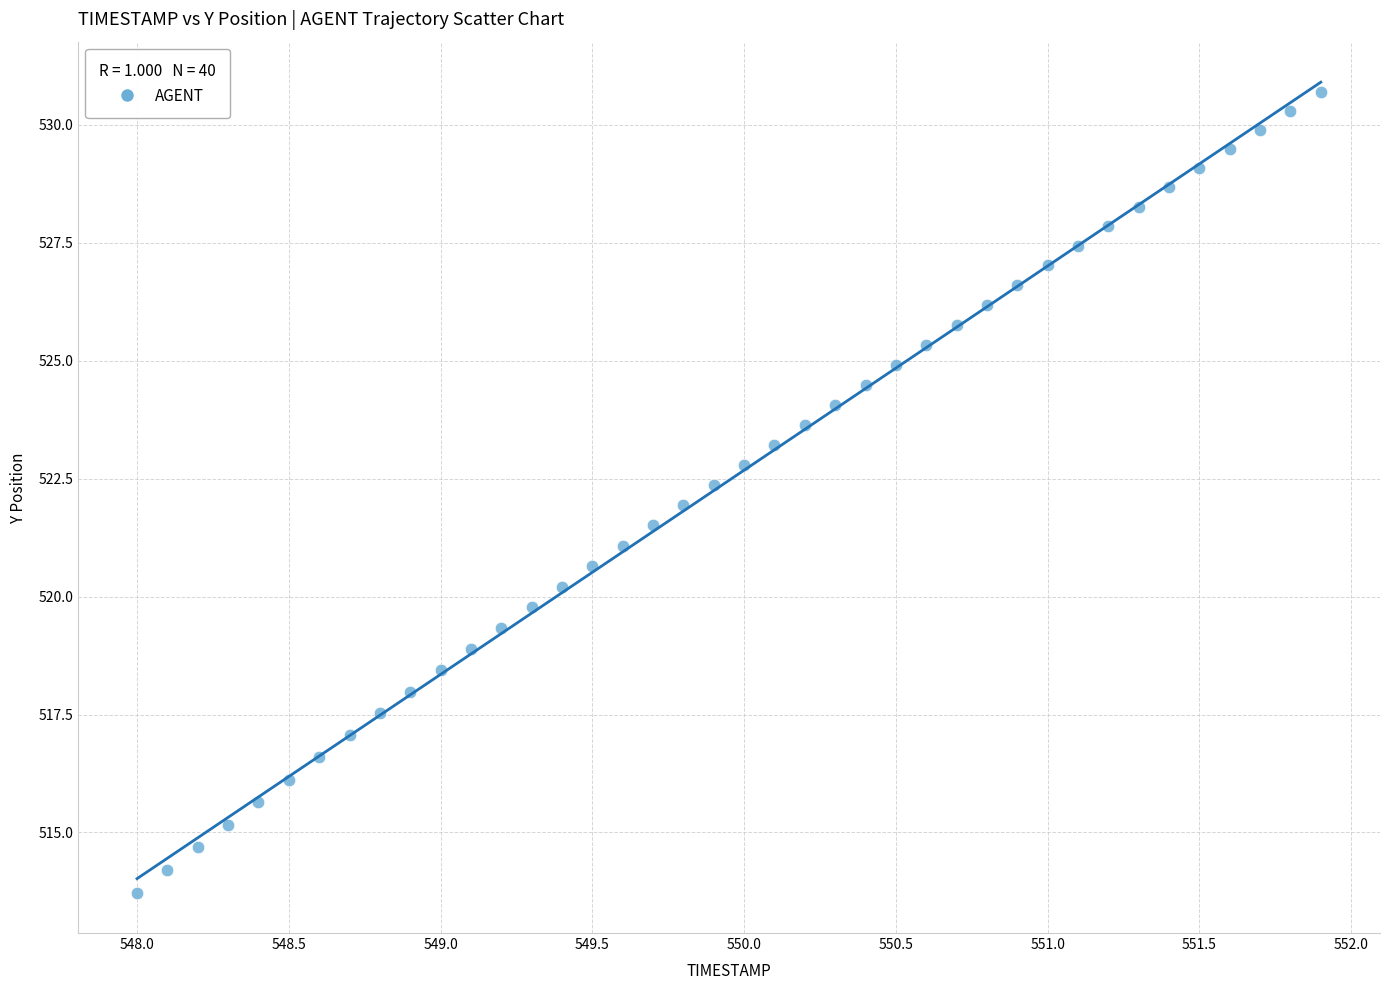

What is the range of Y values (max minus min)?

17.0